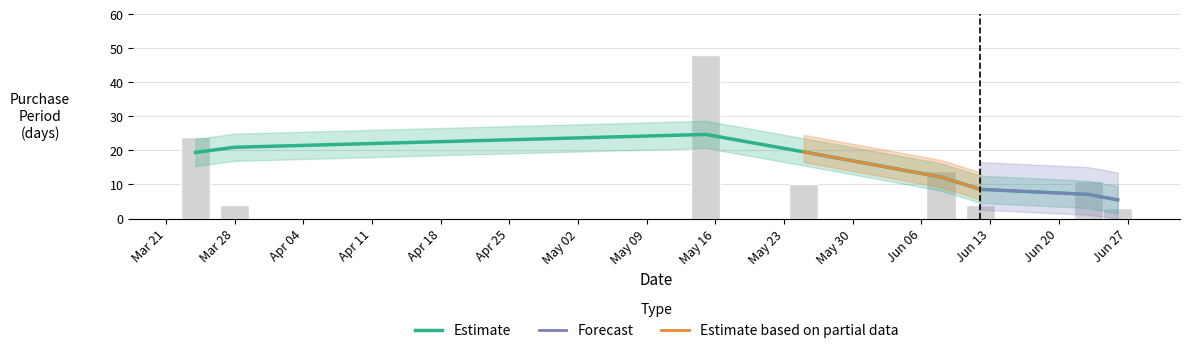

What value does the data have at May 16?

48